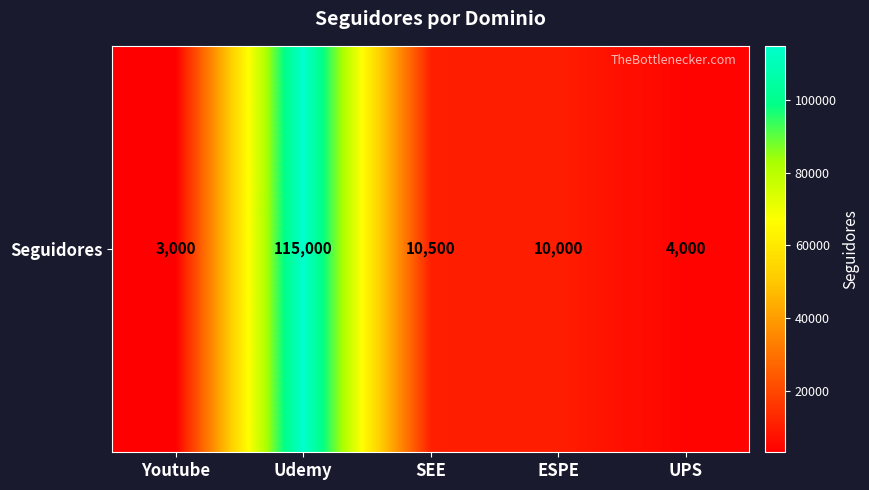

Reading right to left, extract all data points from this chart.

4000	10000	10500	115000	3000